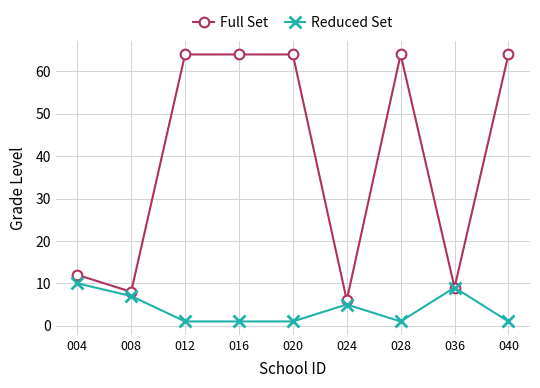

Where is the first local minimum for Full Set?

008